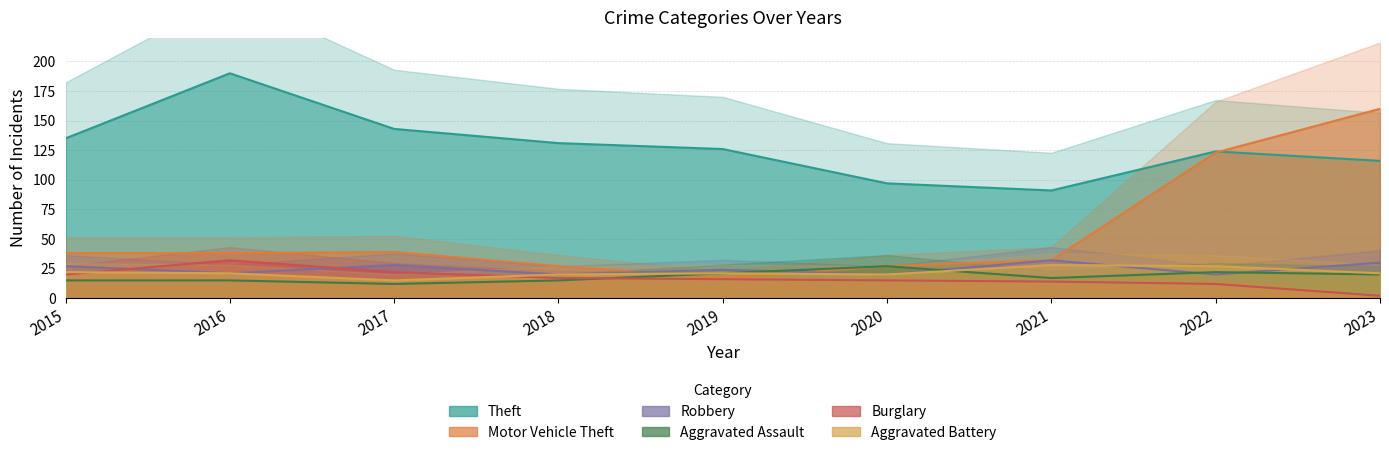

In Aggravated Assault, how many points are higher than both neighbors (excluding endpoints)?

2